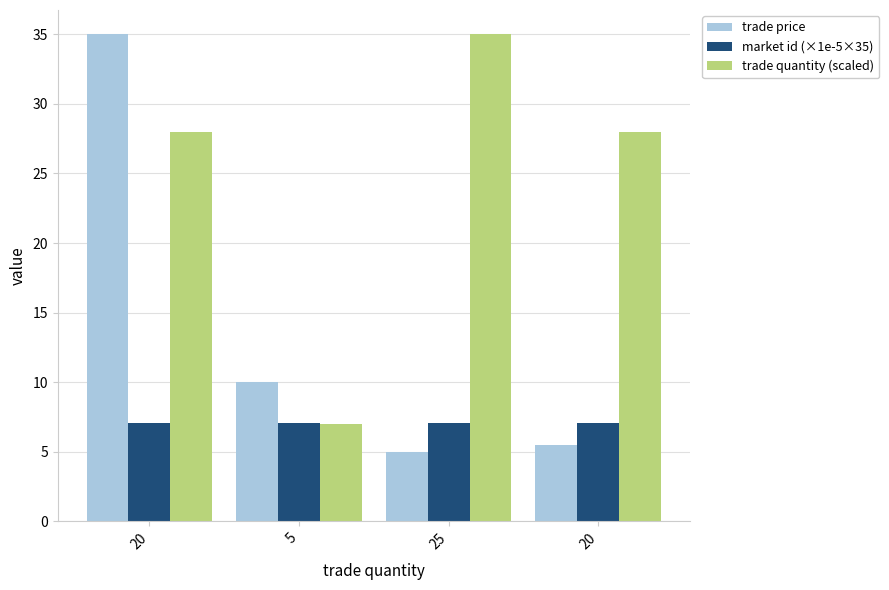

How many distinct data groups are displayed?

3